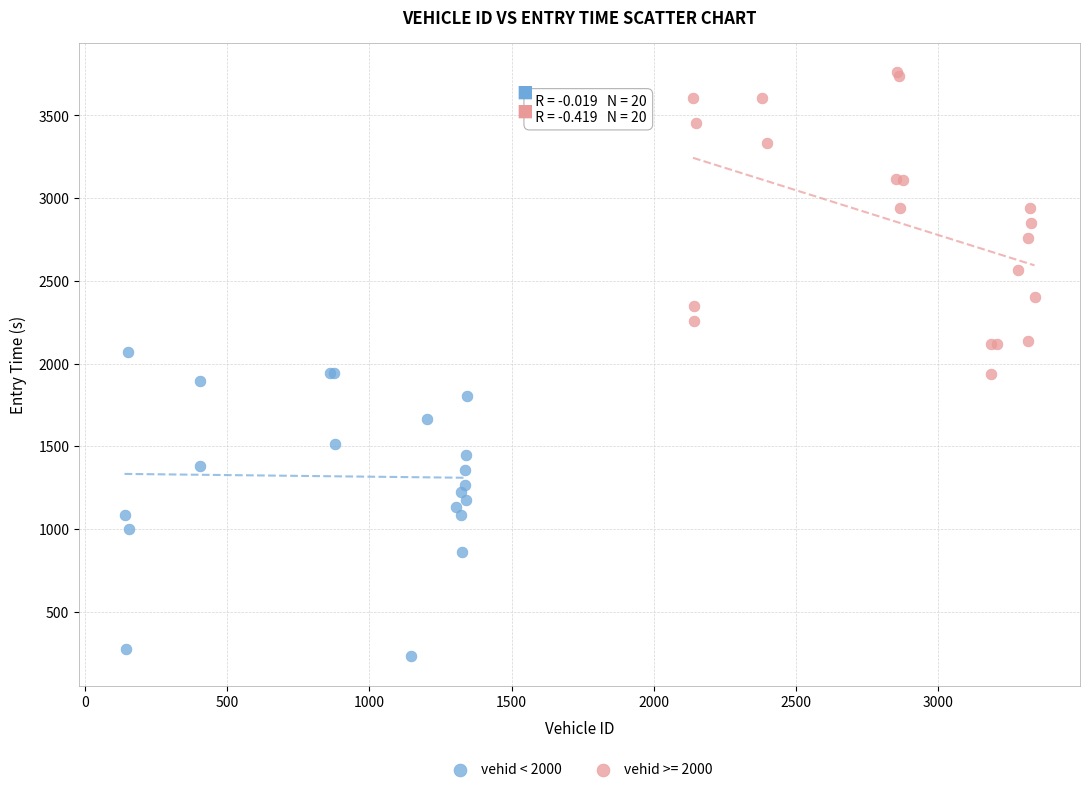

Which series reaches the maximum Y coordinate?

vehid >= 2000